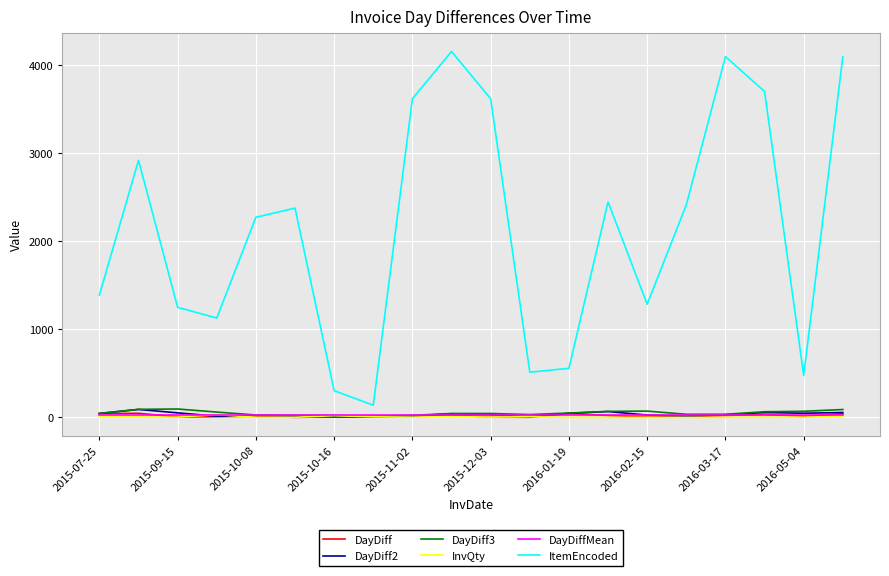

How many values in the DayDiff series are below 14?

9